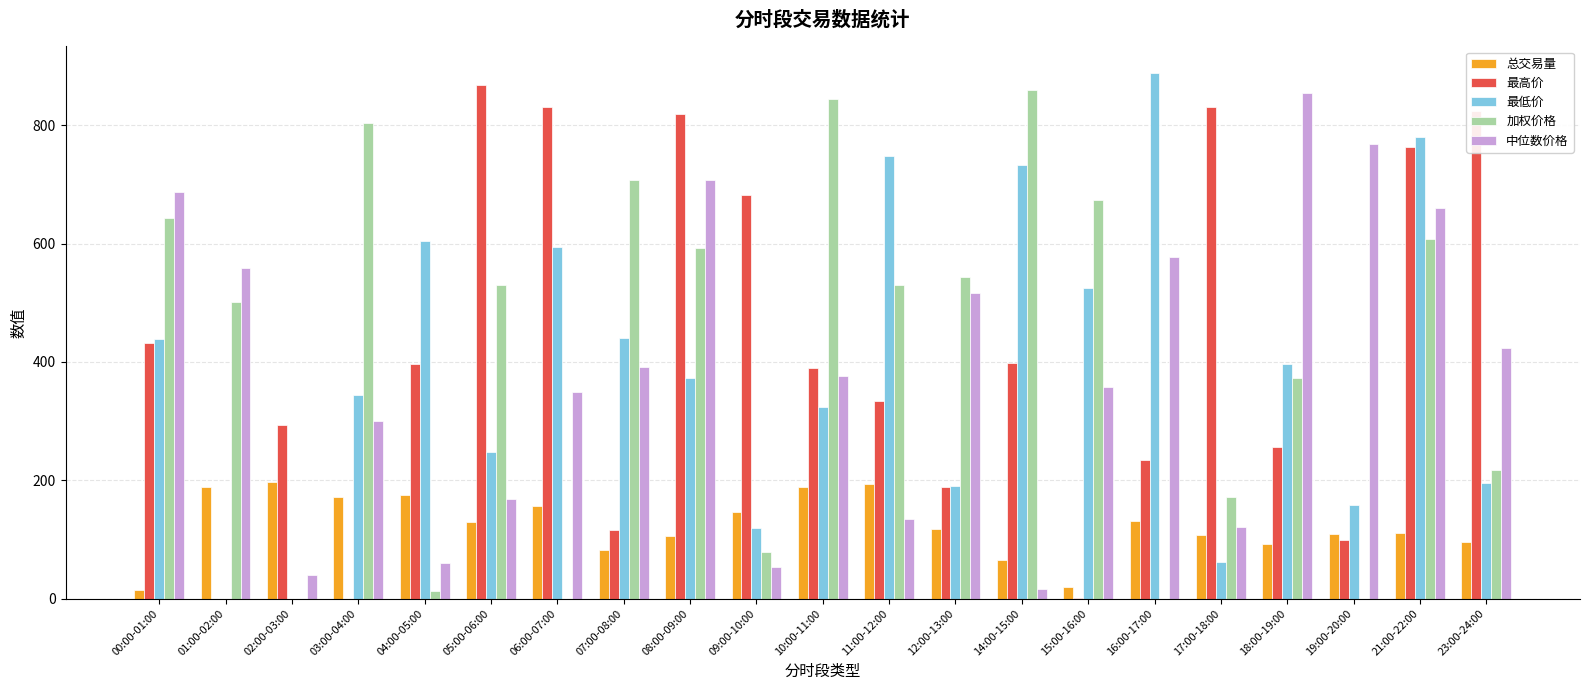

What is the highest value of the 加权价格 series?

858.7